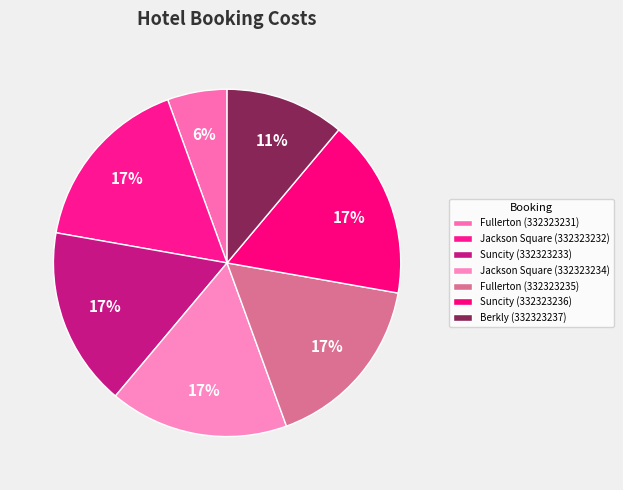

How many segments does this pie chart have?

7